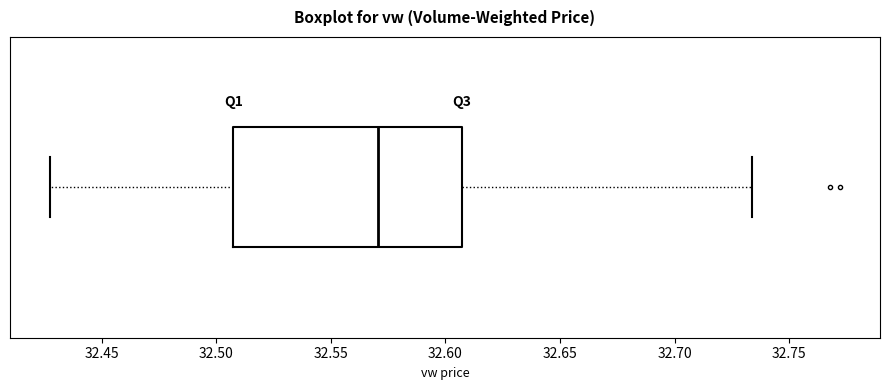

Where is the right edge of the box on the x-axis? The values are not printed on the chart, so give them approximately, as read against the axis.

32.605